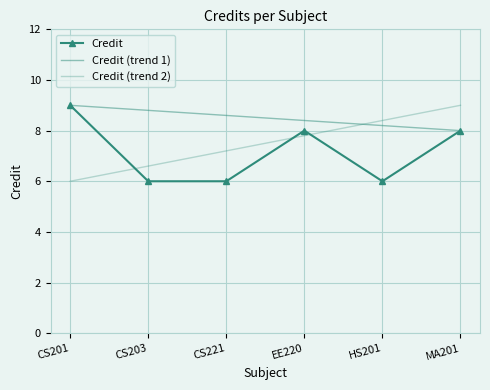

True or false: the data shows 3 at EE220.

False